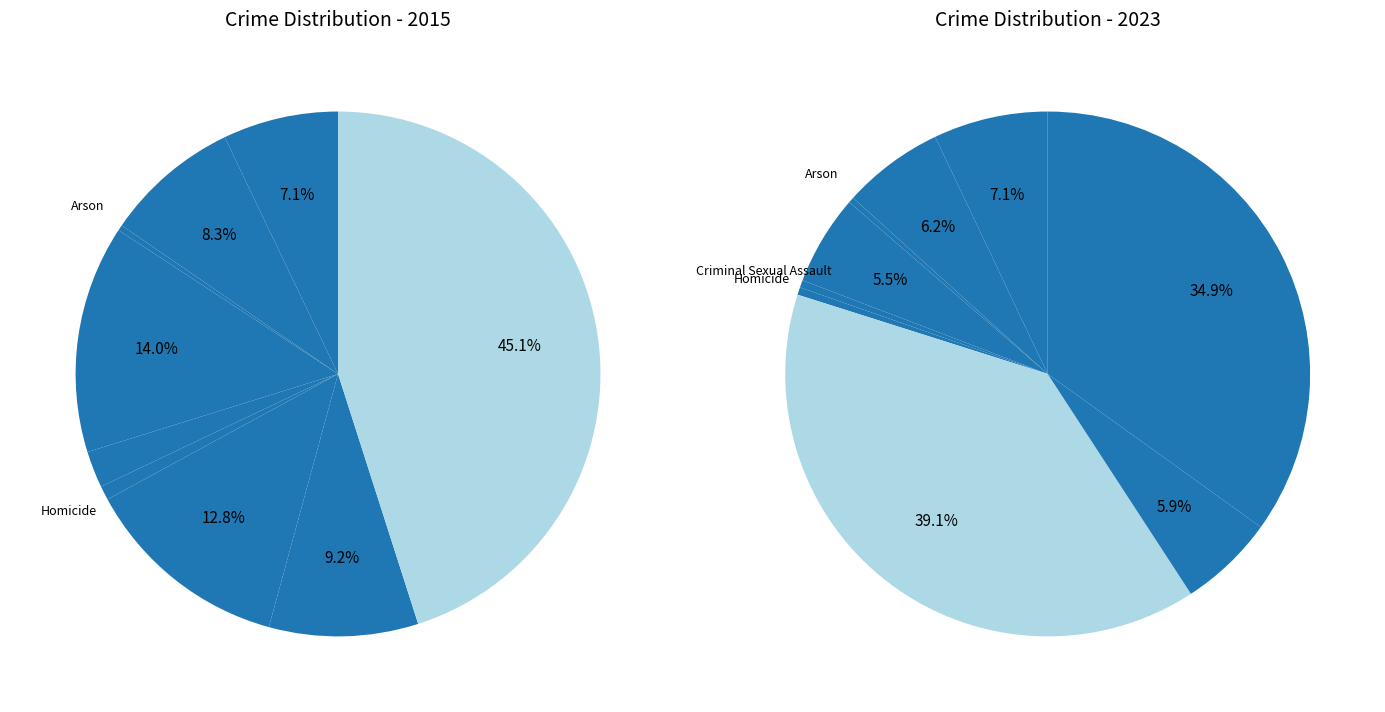

To the nearest percent, what is the difference between the Criminal Sexual Assault and Robbery slice percentages?

5%